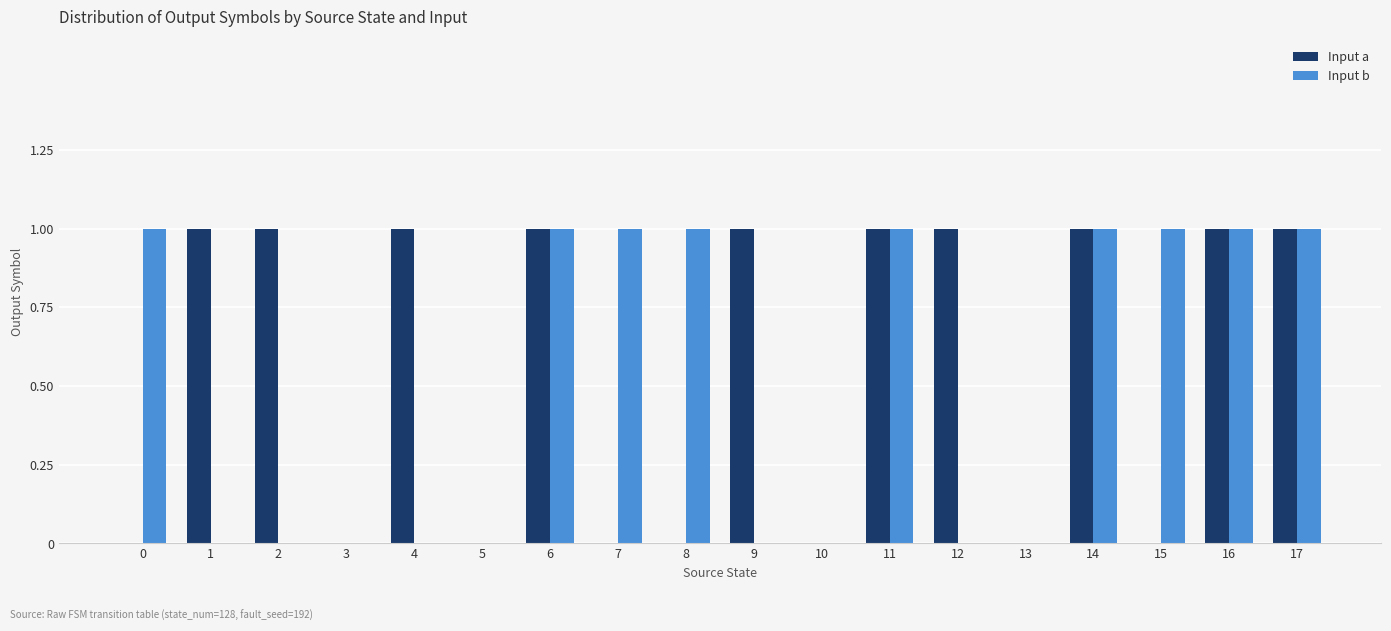

What are all the series names shown in the legend?

Input a, Input b